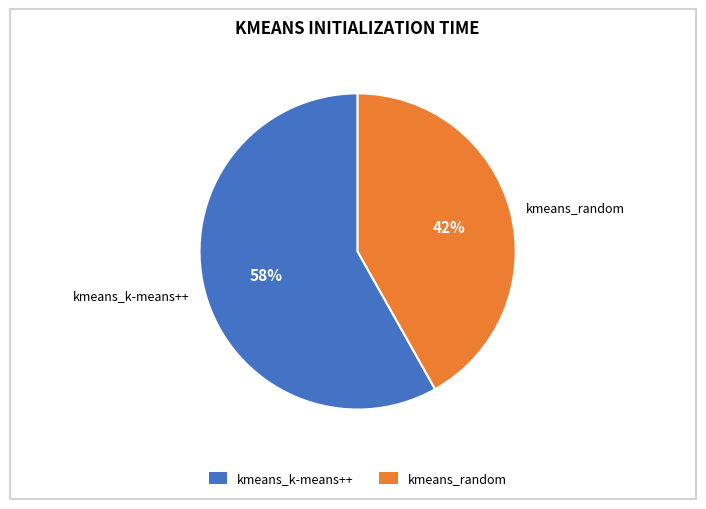

To the nearest percent, what is the average slice percentage?

50%